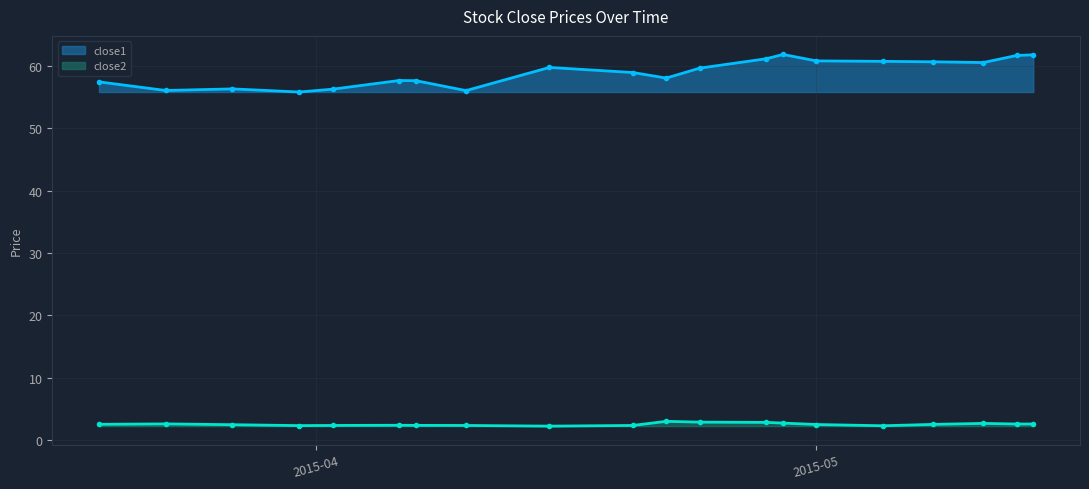

What is the greatest value displayed?

61.8